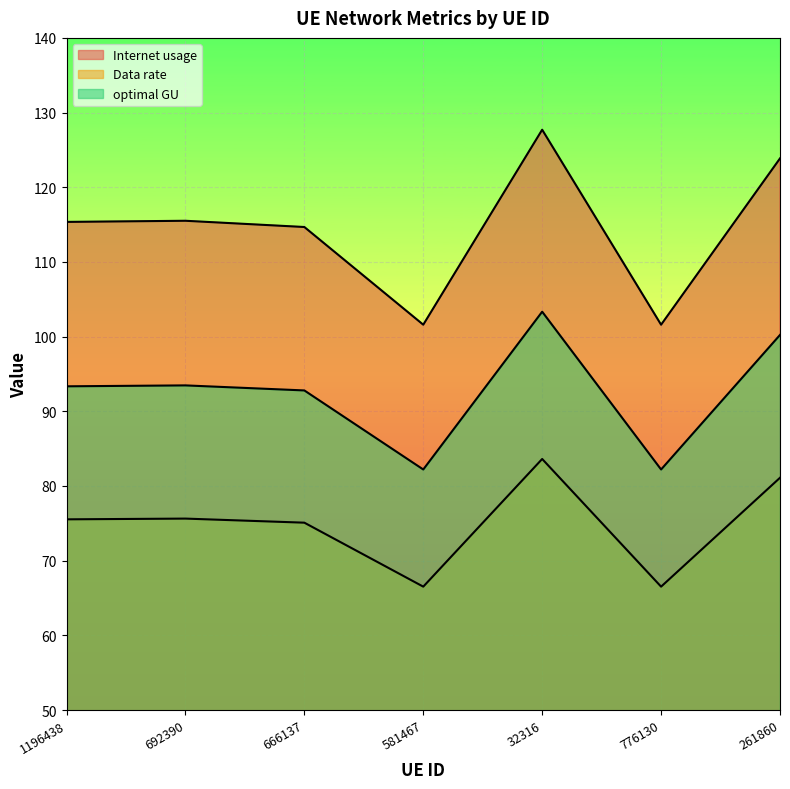

Is it true that Internet usage equals 127.7 at 32316?

True